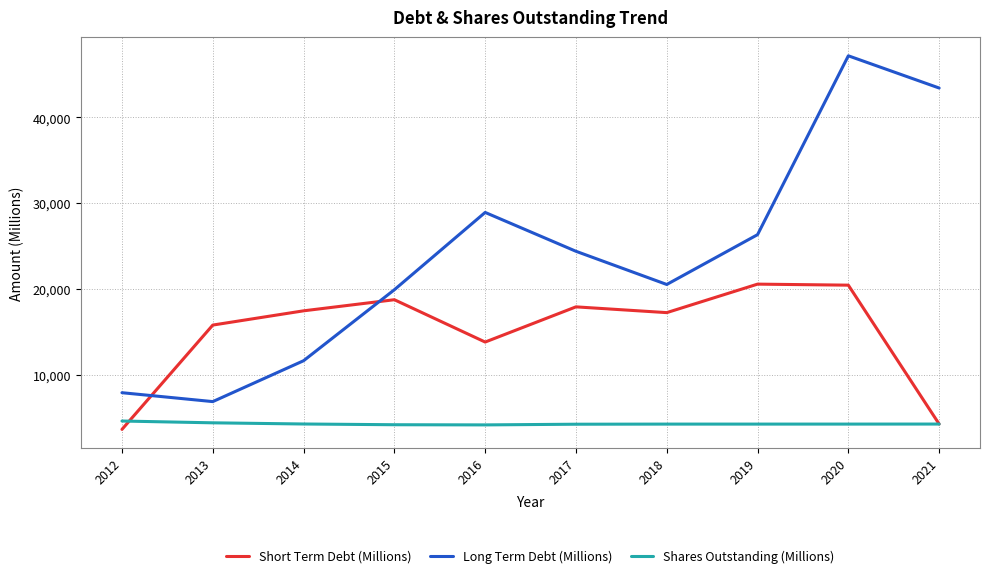

The Short Term Debt (Millions) series shows 10182 at 2013. True or false?

False